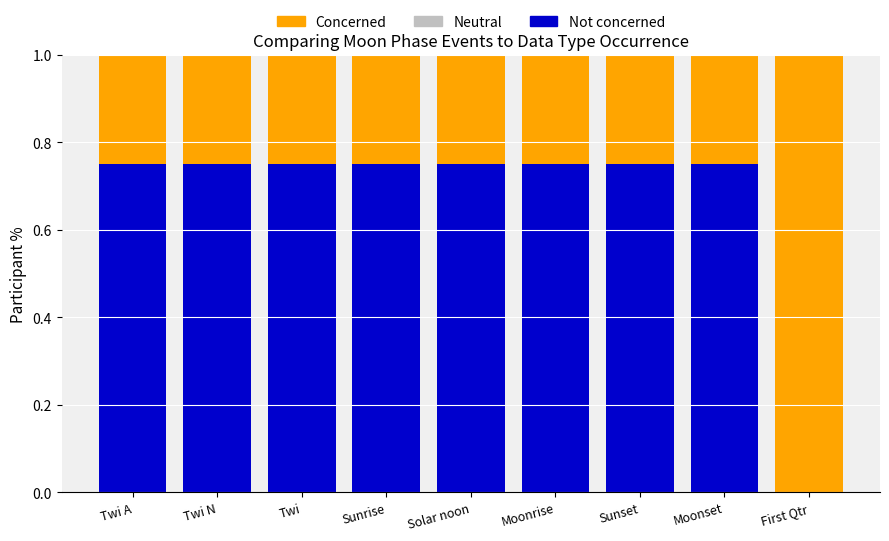

What is the sum of all Not concerned values?

6.0